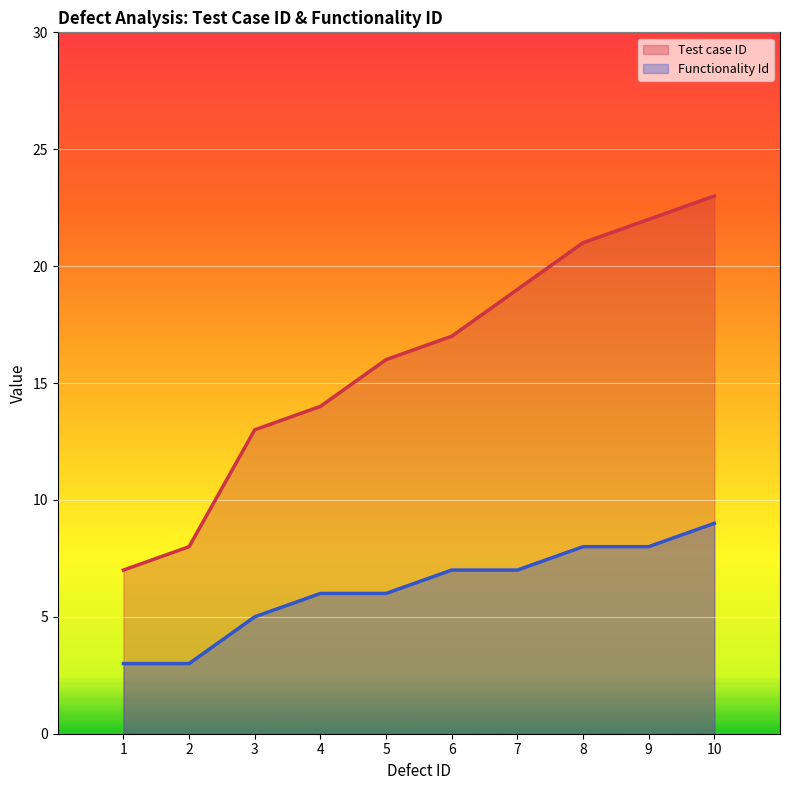

What is the difference between the Functionality Id values at 3 and 1?

2